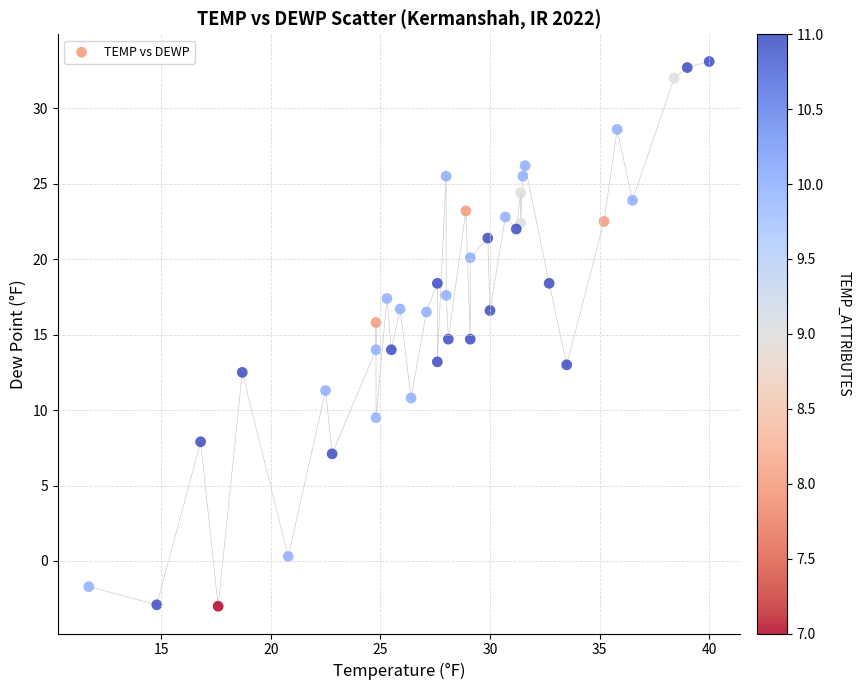

What is the range of X values (max minus min)?

28.3